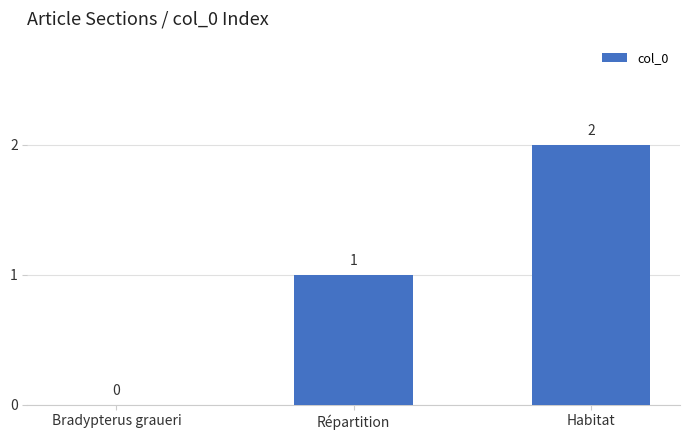

The chart shows a value of 0 at Bradypterus graueri. True or false?

True